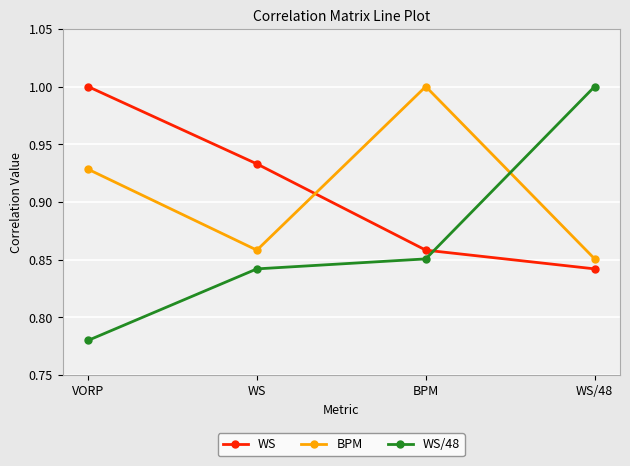

Which category has the lowest value across all series?

VORP